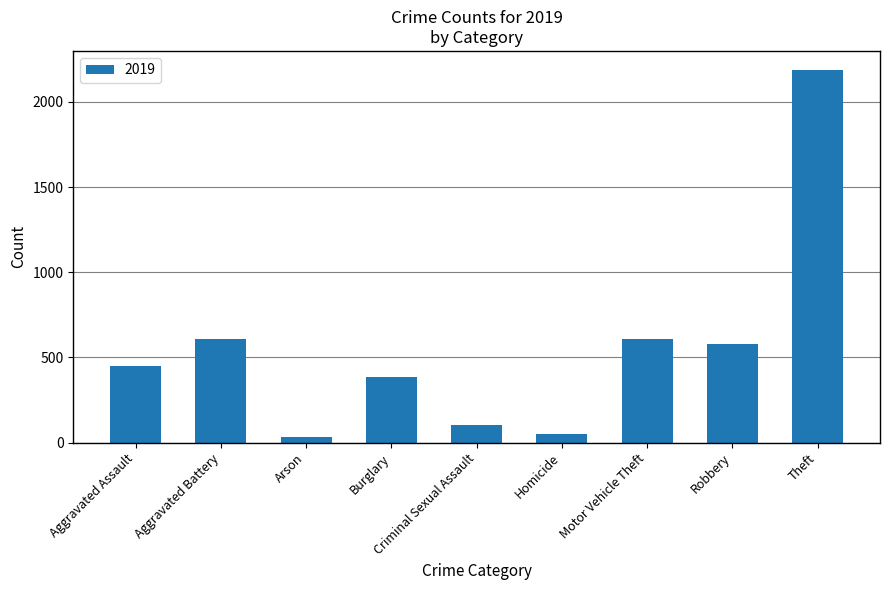

Are the bars grouped side by side (vs. stacked)?

No